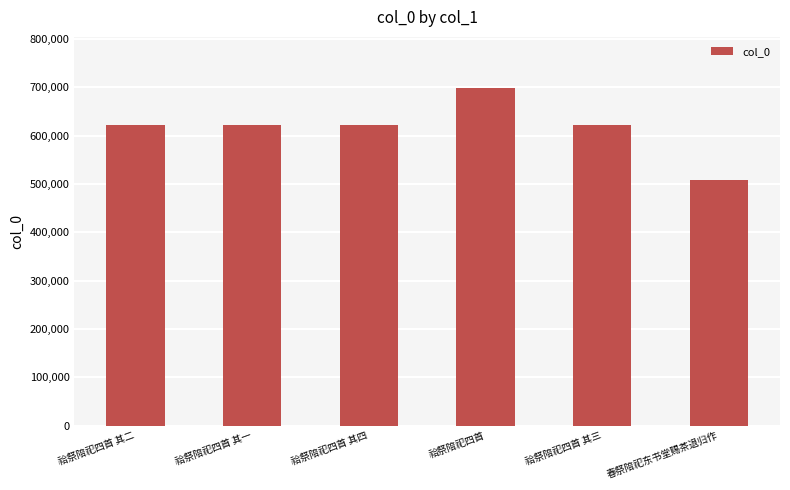

How many values are below 622178?

3